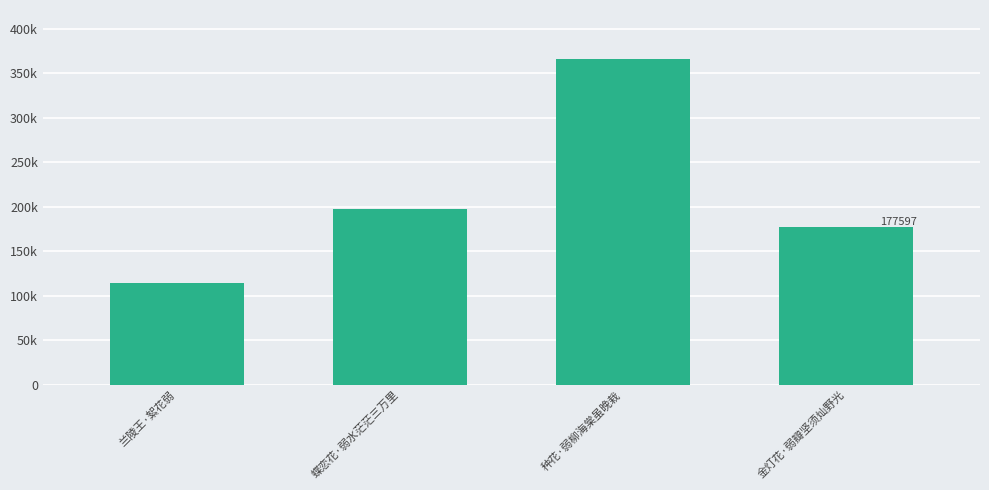

What is the change in value from 兰陵王·絮花弱 to 种花·弱柳海棠虽晚栽?

+251297